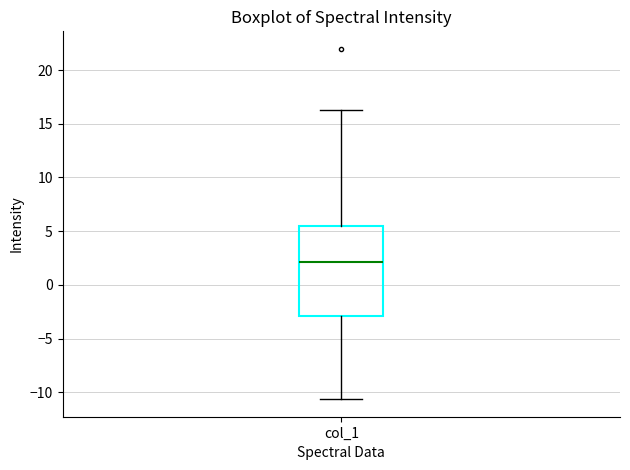

Transcribe this box plot: give where the median line is, the range the box spans, and where the two whiskers end, as read against the y-axis. The values are not printed on the chart, so give them approximately, as read against the axis.

median 2.0, box -3.0 to 5.5, whiskers -10.5 to 16.5